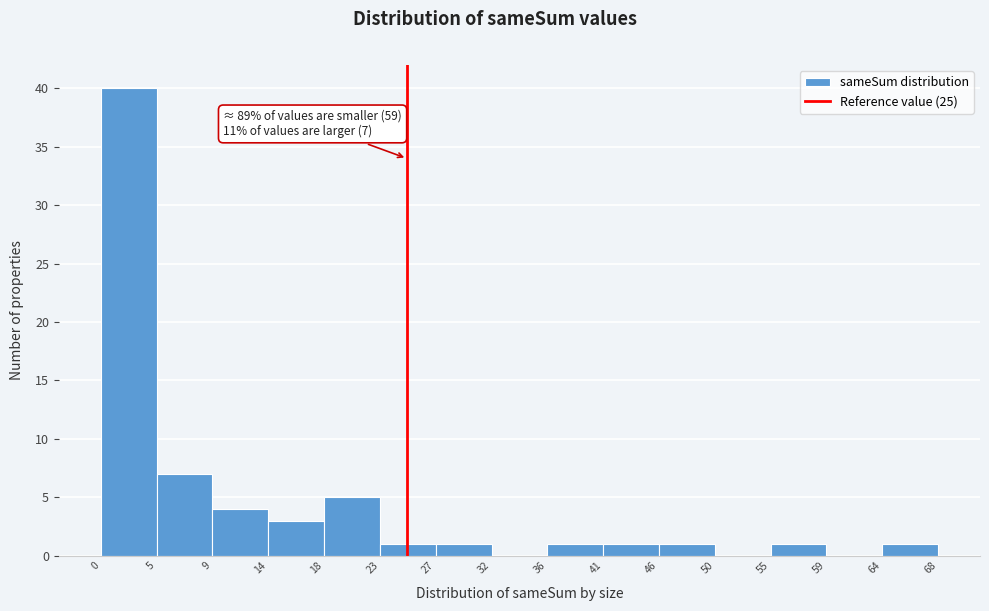

Which range on the x-axis has the tallest bar?

0 to 5